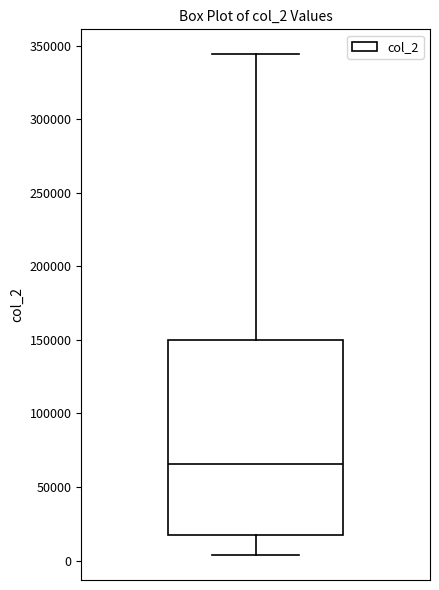

Transcribe this box plot: give where the median line is, the range the box spans, and where the two whiskers end, as read against the y-axis. The values are not printed on the chart, so give them approximately, as read against the axis.

median 65000, box 20000 to 150000, whiskers 5000 to 345000